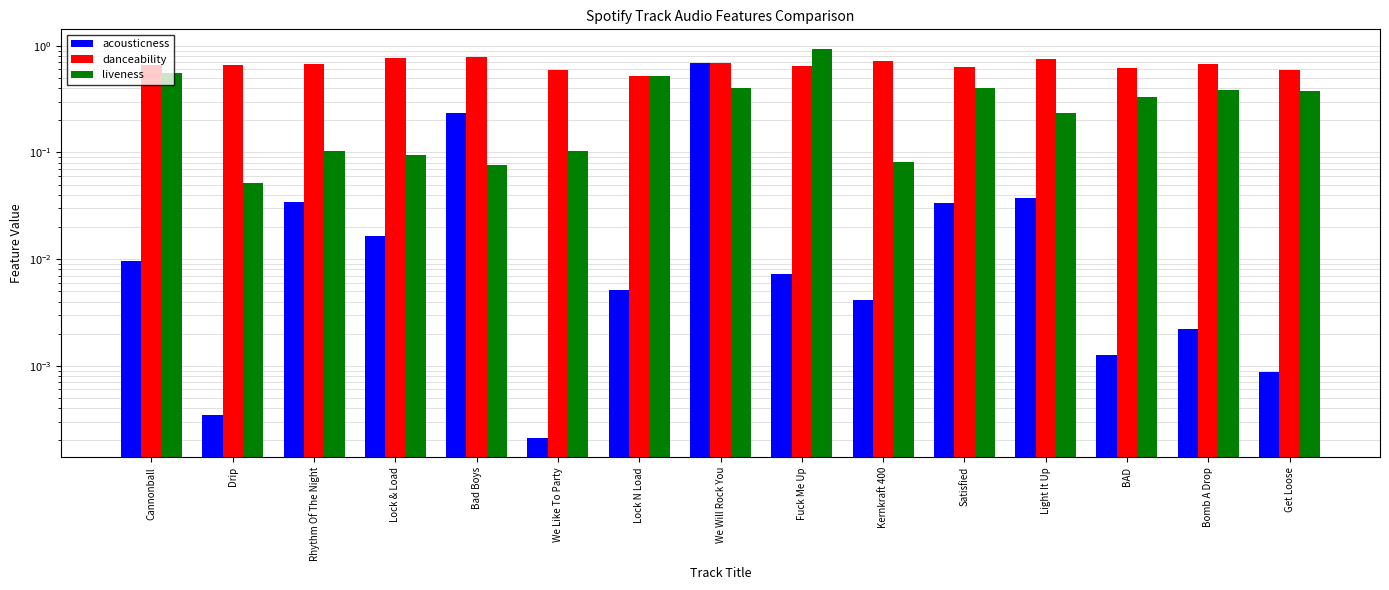

At which label does acousticness reach its peak?

We Will Rock You